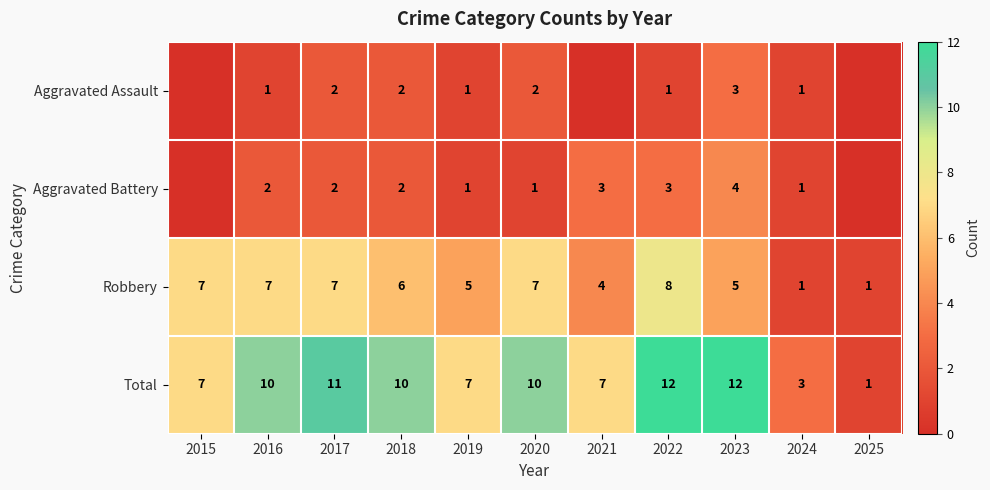

The Total series shows 2 at 2025. True or false?

False